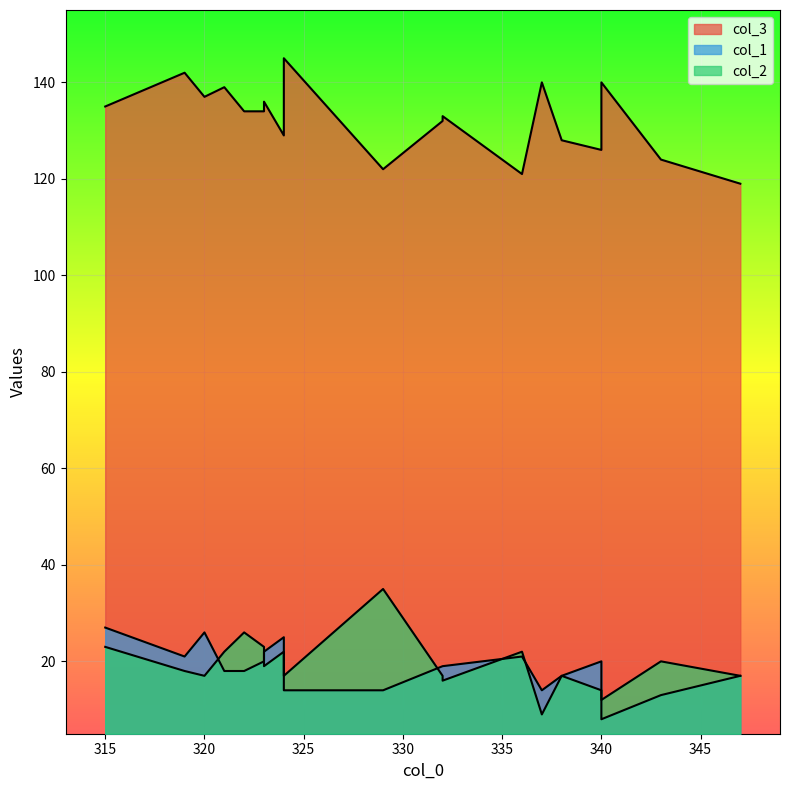

True or false: col_2 and col_3 intersect in this chart.

False